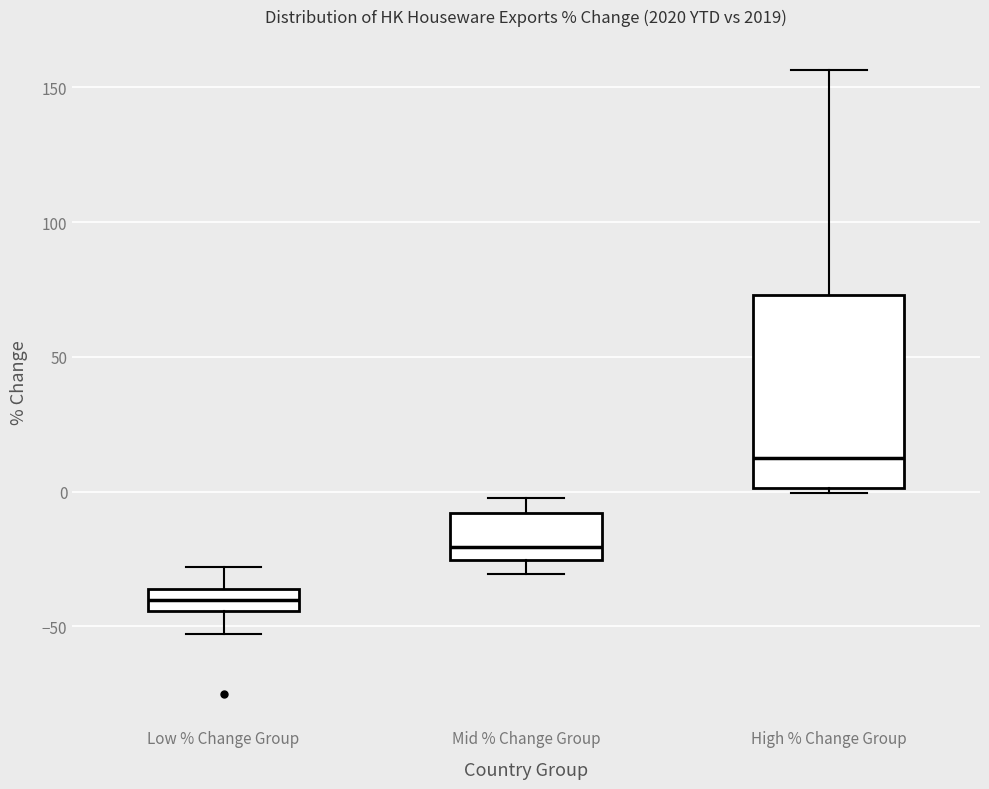

Comparing the boxes themselves (not the whiskers), which one is the tallest?

High % Change Group